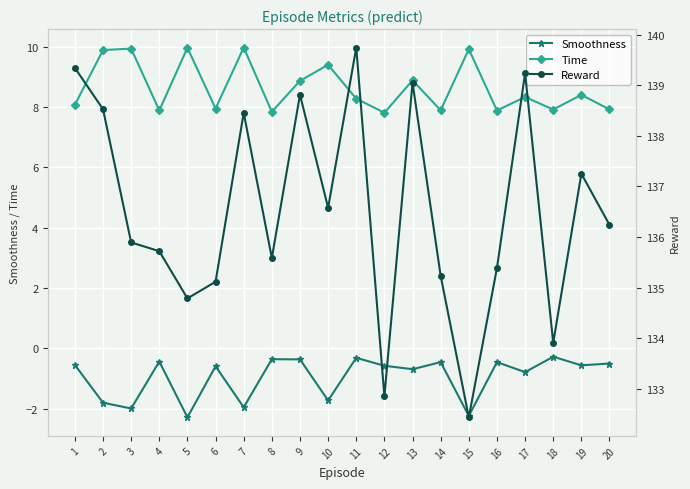

In Reward, how many points are higher than both neighbors (excluding endpoints)?

6